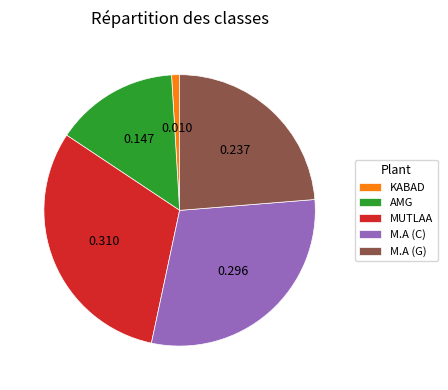

Between M.A (G) and KABAD, which is larger?

M.A (G)